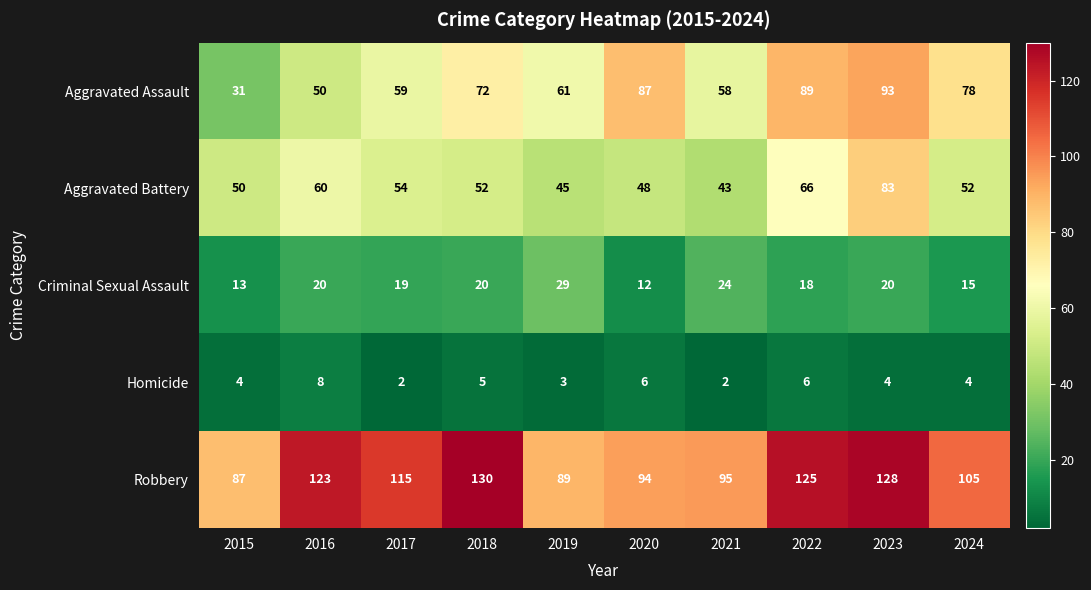

What is the spread (max minus min) of values at 2016?

115